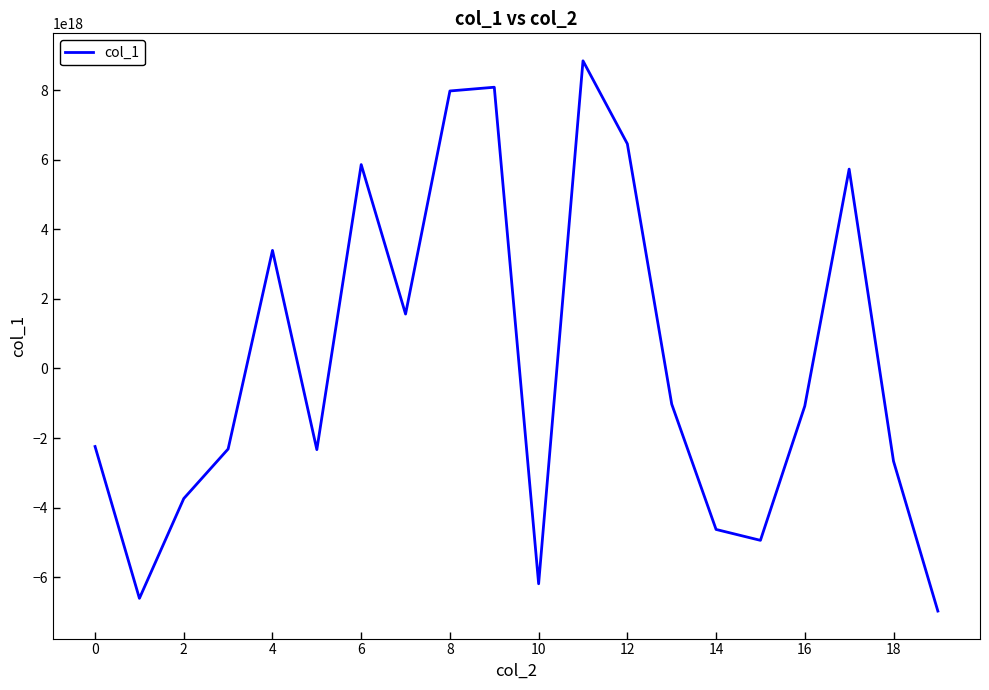

Reading left to right, list all the values displayed in this chart.

-2241648721187026944	-6603712595527522304	-3736586459768091648	-2312577254828380160	3392541735751817728	-2331161159810176512	5857749681568199680	1563824234311311104	7972404768626761728	8079797474734242816	-6184676278923420672	8837826381670028288	6453580669324049408	-1023639361246906752	-4623999681526556672	-4937039878775177216	-1078738346321118464	5727657295034285056	-2661792478491995136	-6969028271714483200